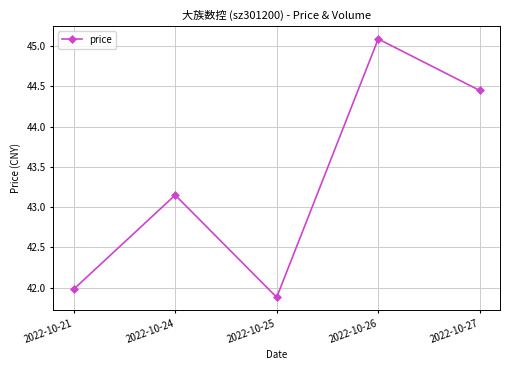

Count the number of values greater than 43.

3